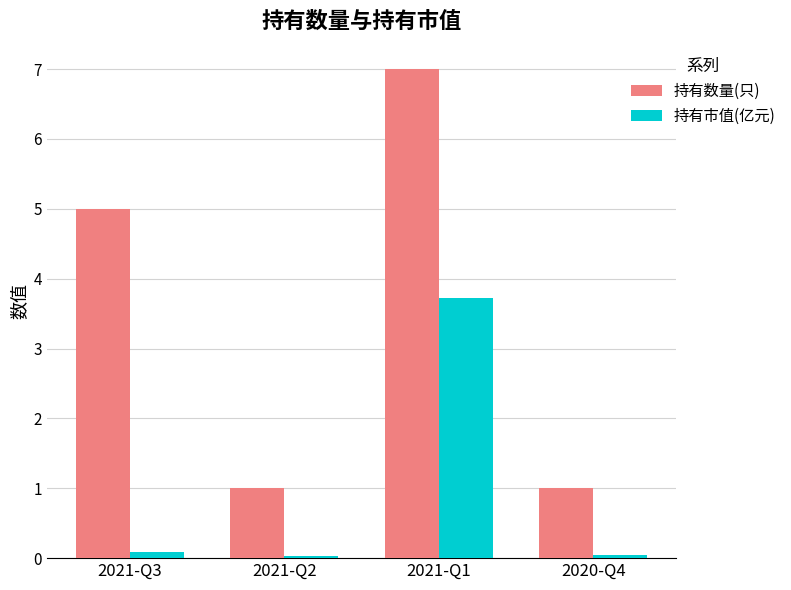

At how many categories does at least one series exceed 2?

2